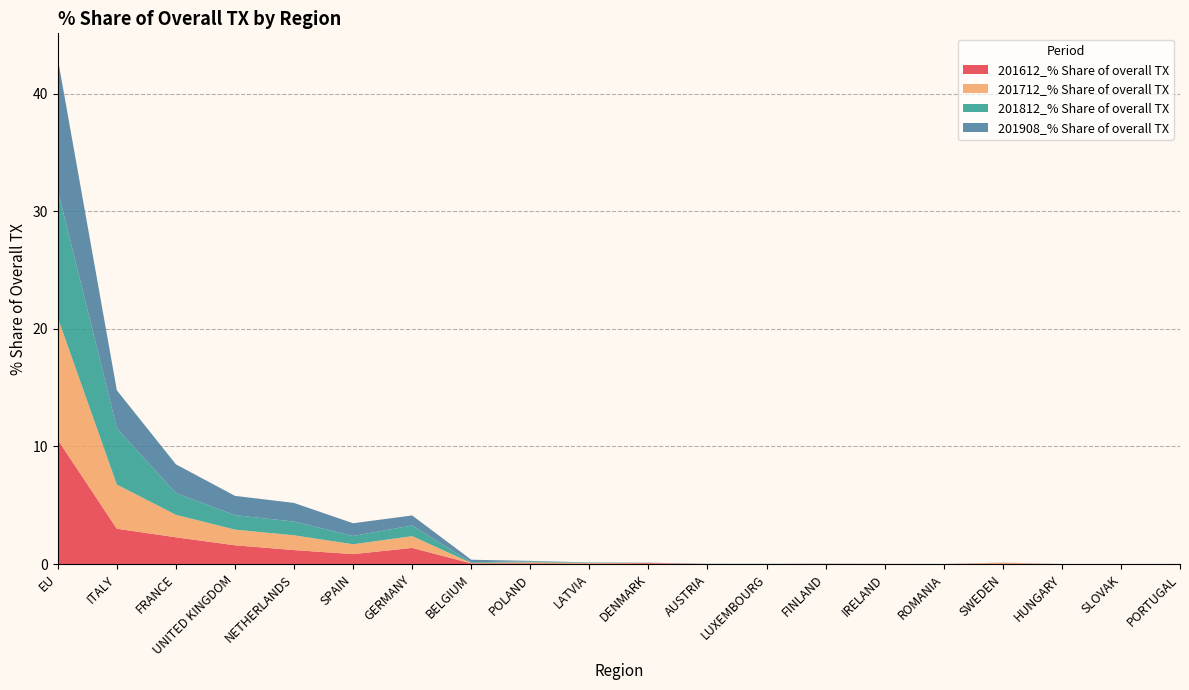

Reading left to right, extract all data points from this chart.

201612_% Share of overall TX: EU=10.6	ITALY=3.0	FRANCE=2.3	UNITED KINGDOM=1.6	NETHERLANDS=1.2	SPAIN=0.8	GERMANY=1.4	BELGIUM=0.1	POLAND=0.1	LATVIA=0.0	DENMARK=0.1	AUSTRIA=0.0	LUXEMBOURG=0.0	FINLAND=0.0	IRELAND=0.0	ROMANIA=0.0	SWEDEN=0.0	HUNGARY=0.0	SLOVAK=0.0	PORTUGAL=0.0
201712_% Share of overall TX: EU=10.4	ITALY=3.8	FRANCE=1.9	UNITED KINGDOM=1.3	NETHERLANDS=1.3	SPAIN=0.8	GERMANY=1.0	BELGIUM=0.0	POLAND=0.1	LATVIA=0.0	DENMARK=0.0	AUSTRIA=0.0	LUXEMBOURG=0.0	FINLAND=0.0	IRELAND=0.0	ROMANIA=0.0	SWEDEN=0.1	HUNGARY=0.0	SLOVAK=0.0	PORTUGAL=0.0
201812_% Share of overall TX: EU=10.9	ITALY=4.8	FRANCE=1.8	UNITED KINGDOM=1.2	NETHERLANDS=1.2	SPAIN=0.7	GERMANY=0.9	BELGIUM=0.1	POLAND=0.1	LATVIA=0.0	DENMARK=0.0	AUSTRIA=0.0	LUXEMBOURG=0.0	FINLAND=0.0	IRELAND=0.0	ROMANIA=0.0	SWEDEN=0.0	HUNGARY=0.0	SLOVAK=0.0	PORTUGAL=0.0
201908_% Share of overall TX: EU=11.2	ITALY=3.2	FRANCE=2.5	UNITED KINGDOM=1.6	NETHERLANDS=1.6	SPAIN=1.1	GERMANY=0.9	BELGIUM=0.2	POLAND=0.0	LATVIA=0.0	DENMARK=0.0	AUSTRIA=0.0	LUXEMBOURG=0.0	FINLAND=0.0	IRELAND=0.0	ROMANIA=0.0	SWEDEN=0.0	HUNGARY=0.0	SLOVAK=0.0	PORTUGAL=0.0